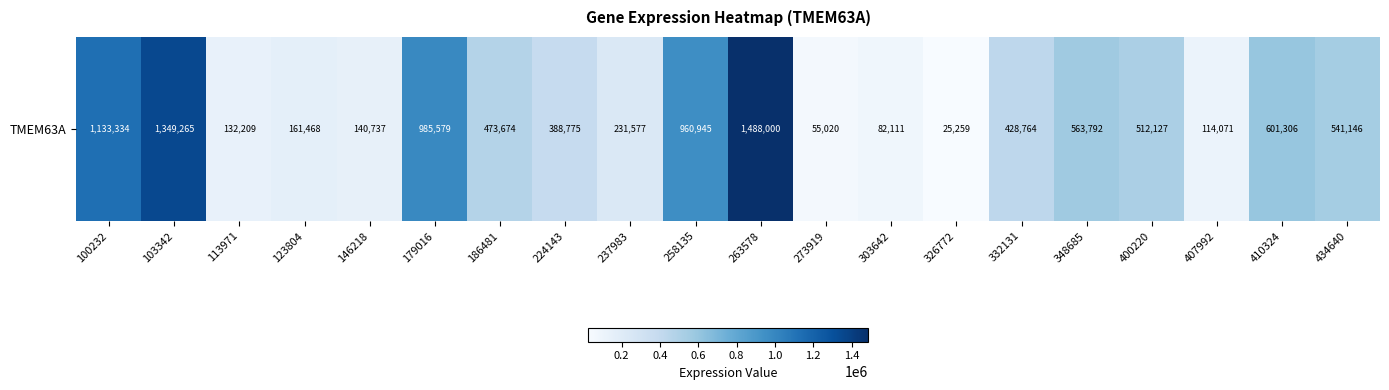

What is the sum of the values at 103342 and 113971?

1481474